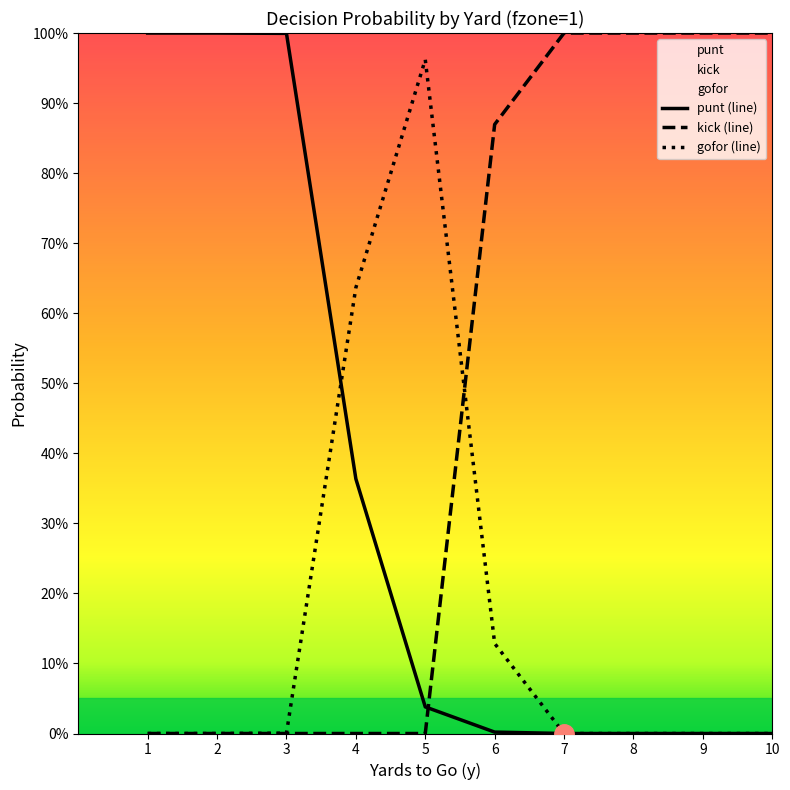

What is the total value across all series at 7?

1.0